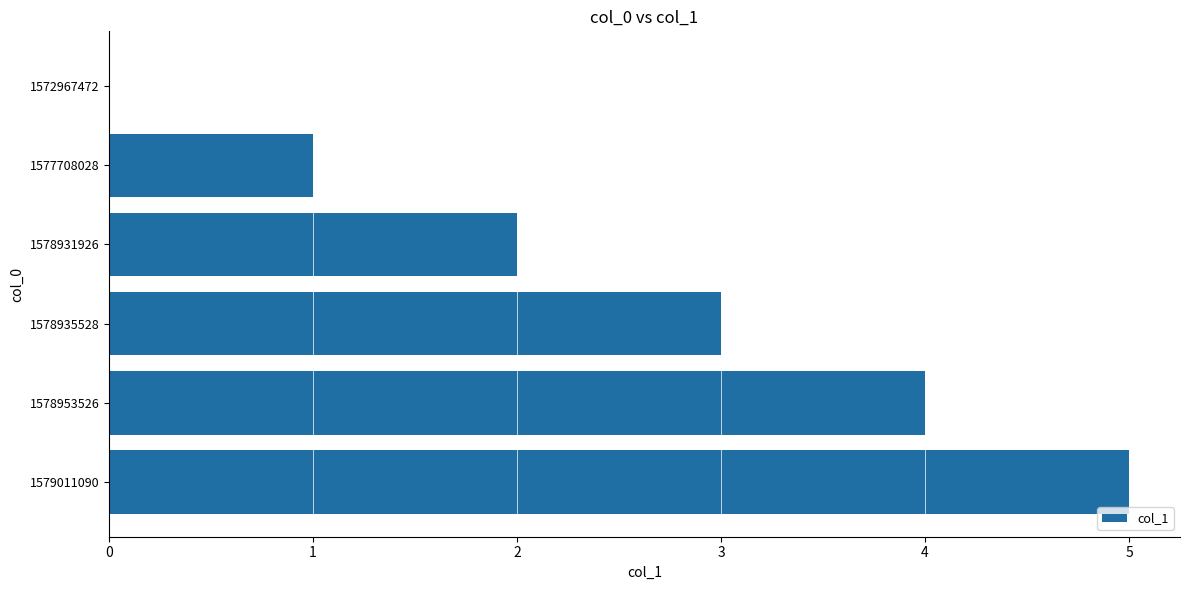

True or false: the data shows 7 at 1579011090.

False